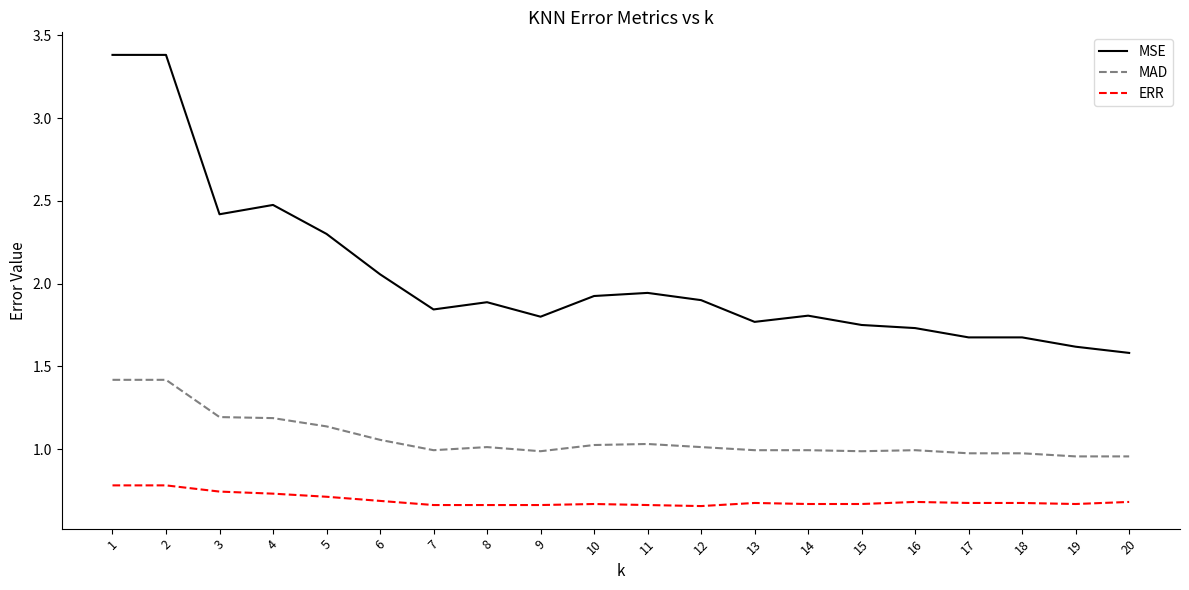

What is the difference between the maximum and minimum values in the MAD series?

0.5